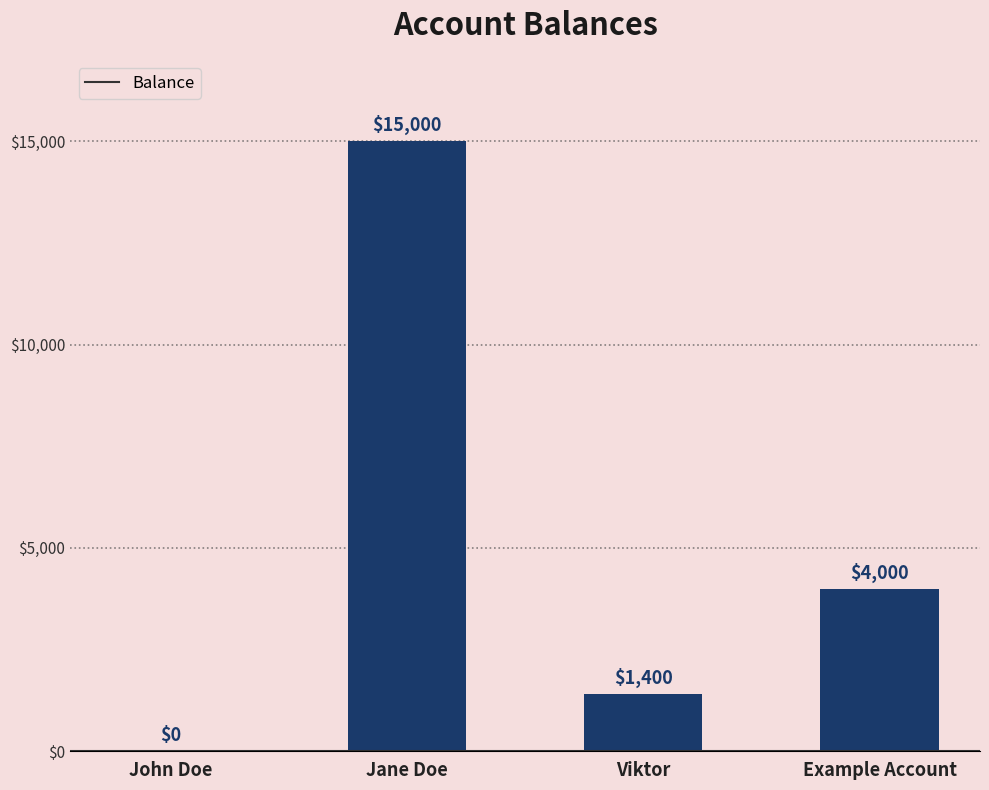

What is the sum of all values?

20400